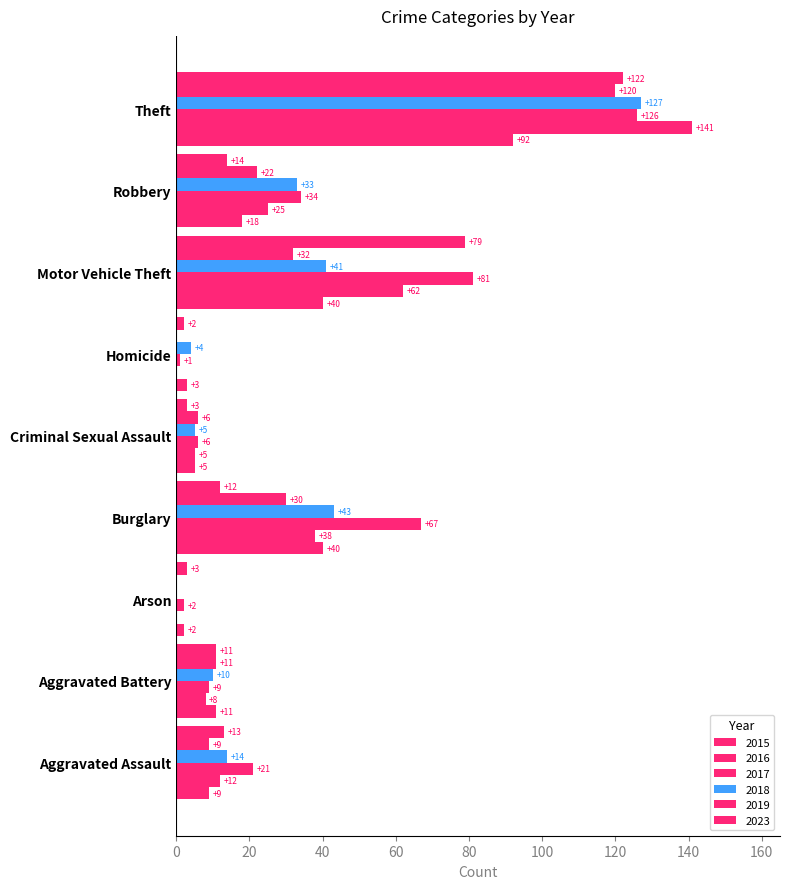

Reading left to right, what are all the values shown in this chart?

2015: Aggravated Assault=9	Aggravated Battery=11	Arson=2	Burglary=40	Criminal Sexual Assault=5	Homicide=3	Motor Vehicle Theft=40	Robbery=18	Theft=92
2016: Aggravated Assault=12	Aggravated Battery=8	Arson=0	Burglary=38	Criminal Sexual Assault=5	Homicide=0	Motor Vehicle Theft=62	Robbery=25	Theft=141
2017: Aggravated Assault=21	Aggravated Battery=9	Arson=2	Burglary=67	Criminal Sexual Assault=6	Homicide=1	Motor Vehicle Theft=81	Robbery=34	Theft=126
2018: Aggravated Assault=14	Aggravated Battery=10	Arson=0	Burglary=43	Criminal Sexual Assault=5	Homicide=4	Motor Vehicle Theft=41	Robbery=33	Theft=127
2019: Aggravated Assault=9	Aggravated Battery=11	Arson=0	Burglary=30	Criminal Sexual Assault=6	Homicide=0	Motor Vehicle Theft=32	Robbery=22	Theft=120
2023: Aggravated Assault=13	Aggravated Battery=11	Arson=3	Burglary=12	Criminal Sexual Assault=3	Homicide=2	Motor Vehicle Theft=79	Robbery=14	Theft=122